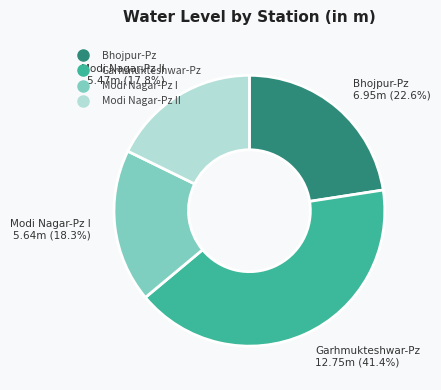

Does any single category account for the majority?

No